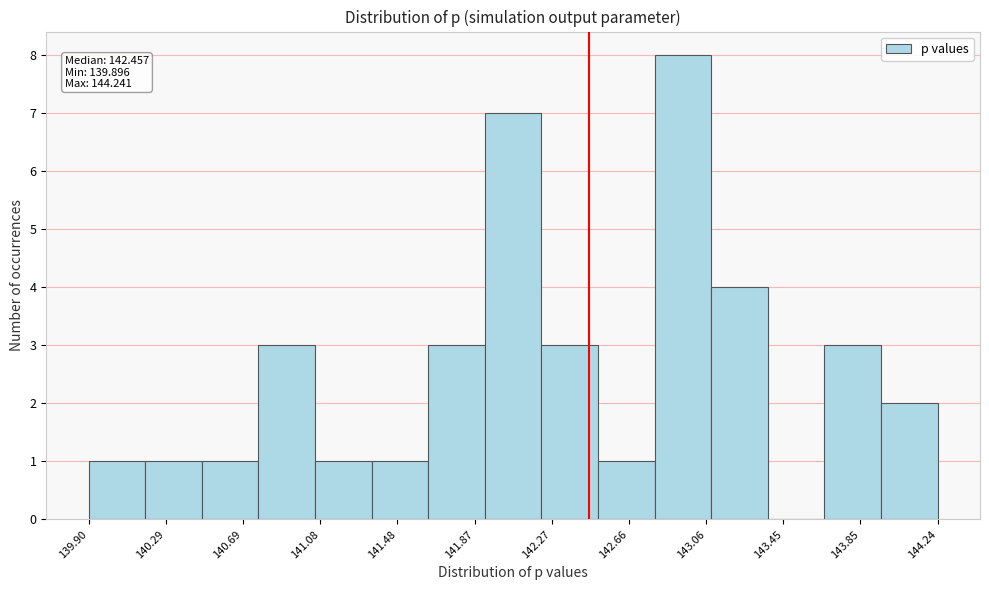

Which range on the x-axis has the tallest bar?

142.80 to 143.10